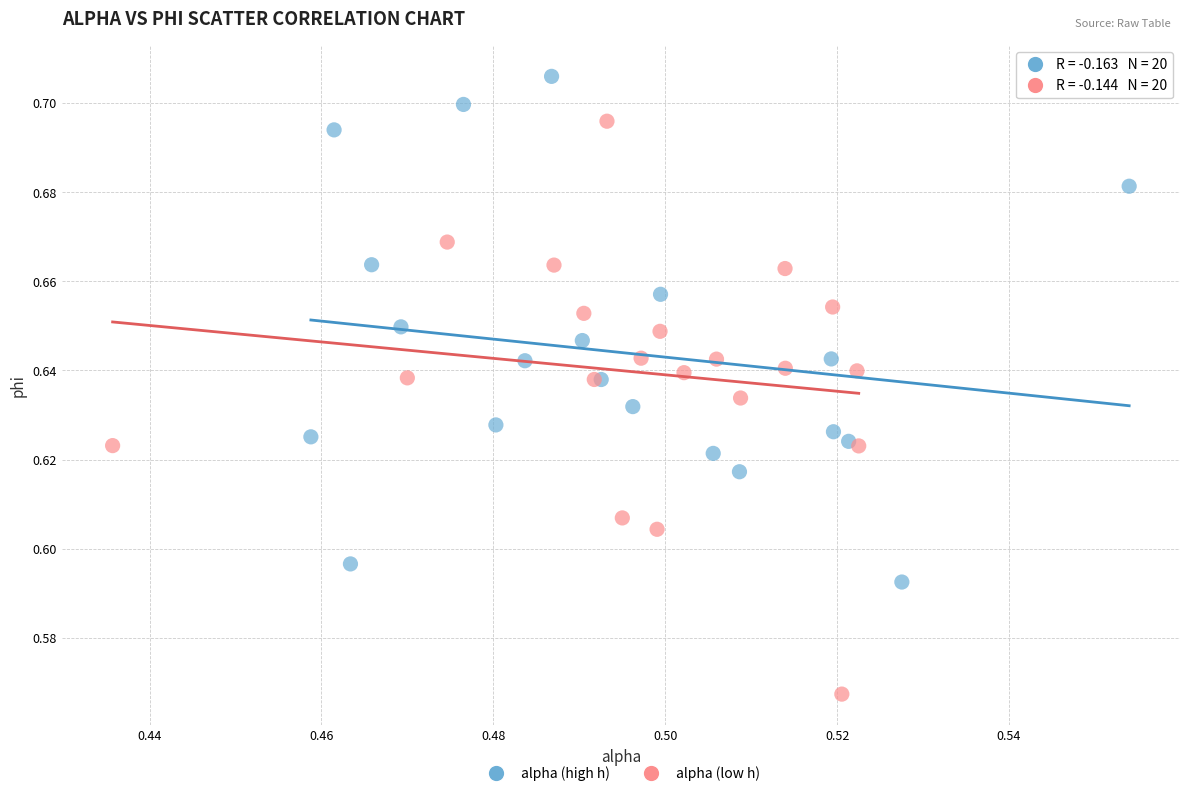

Which series has the largest Y range (max minus min)?

alpha (low h)